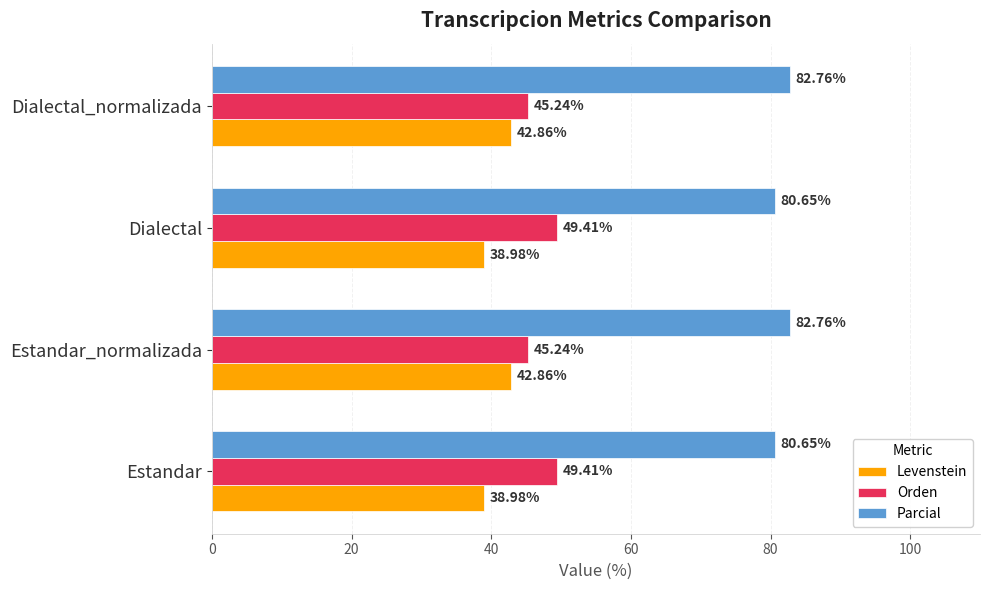

What is the maximum value for Levenstein?

42.9